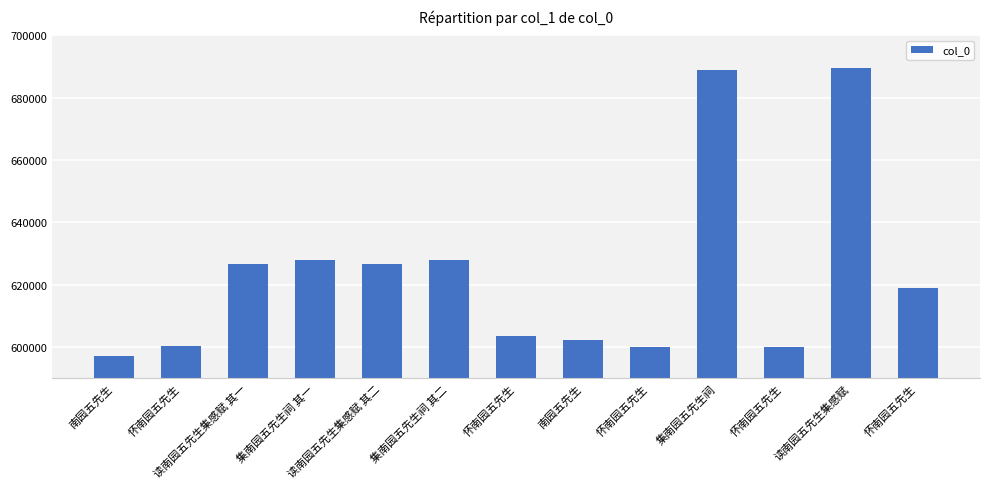

Count the number of categories in the chart.

13